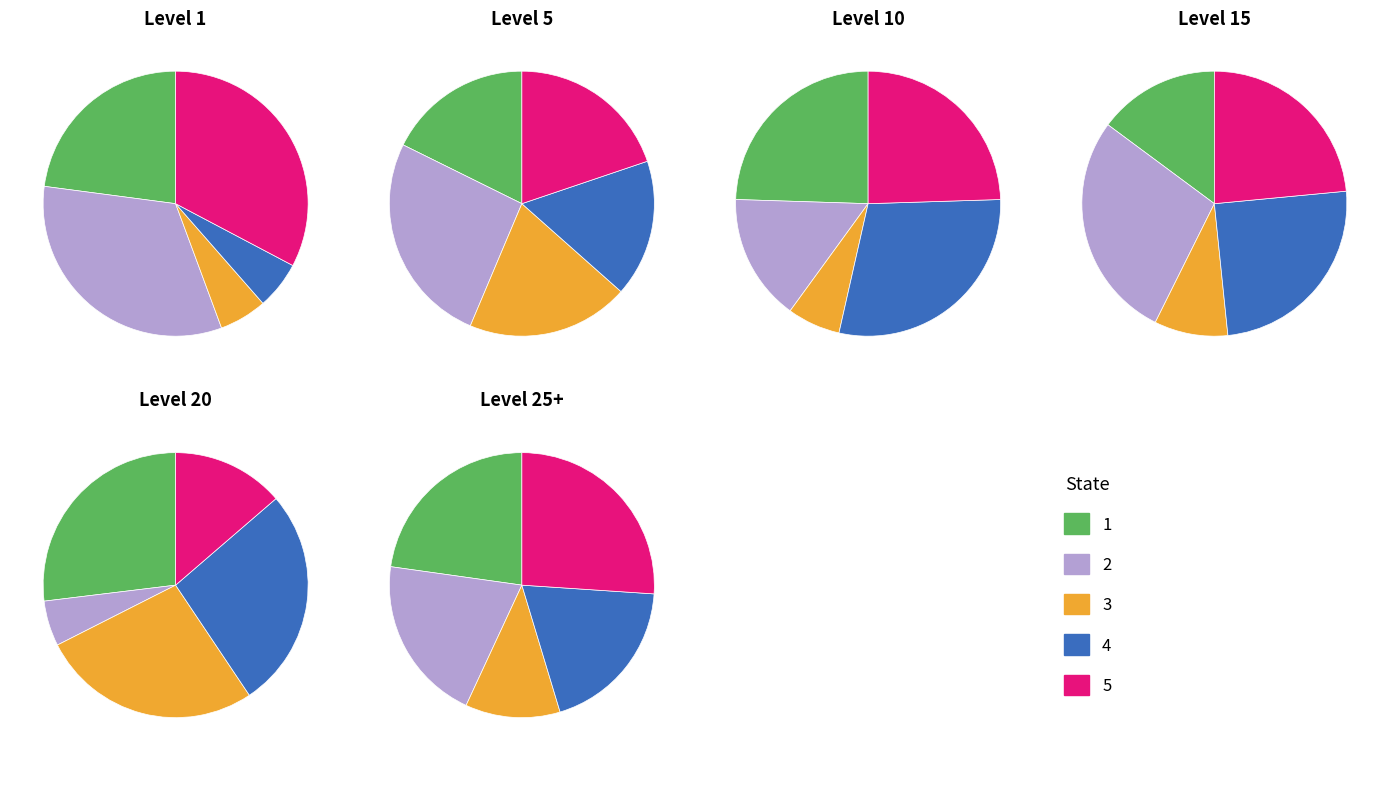

To the nearest percent, what percentage of the pie is Level 15?

27%